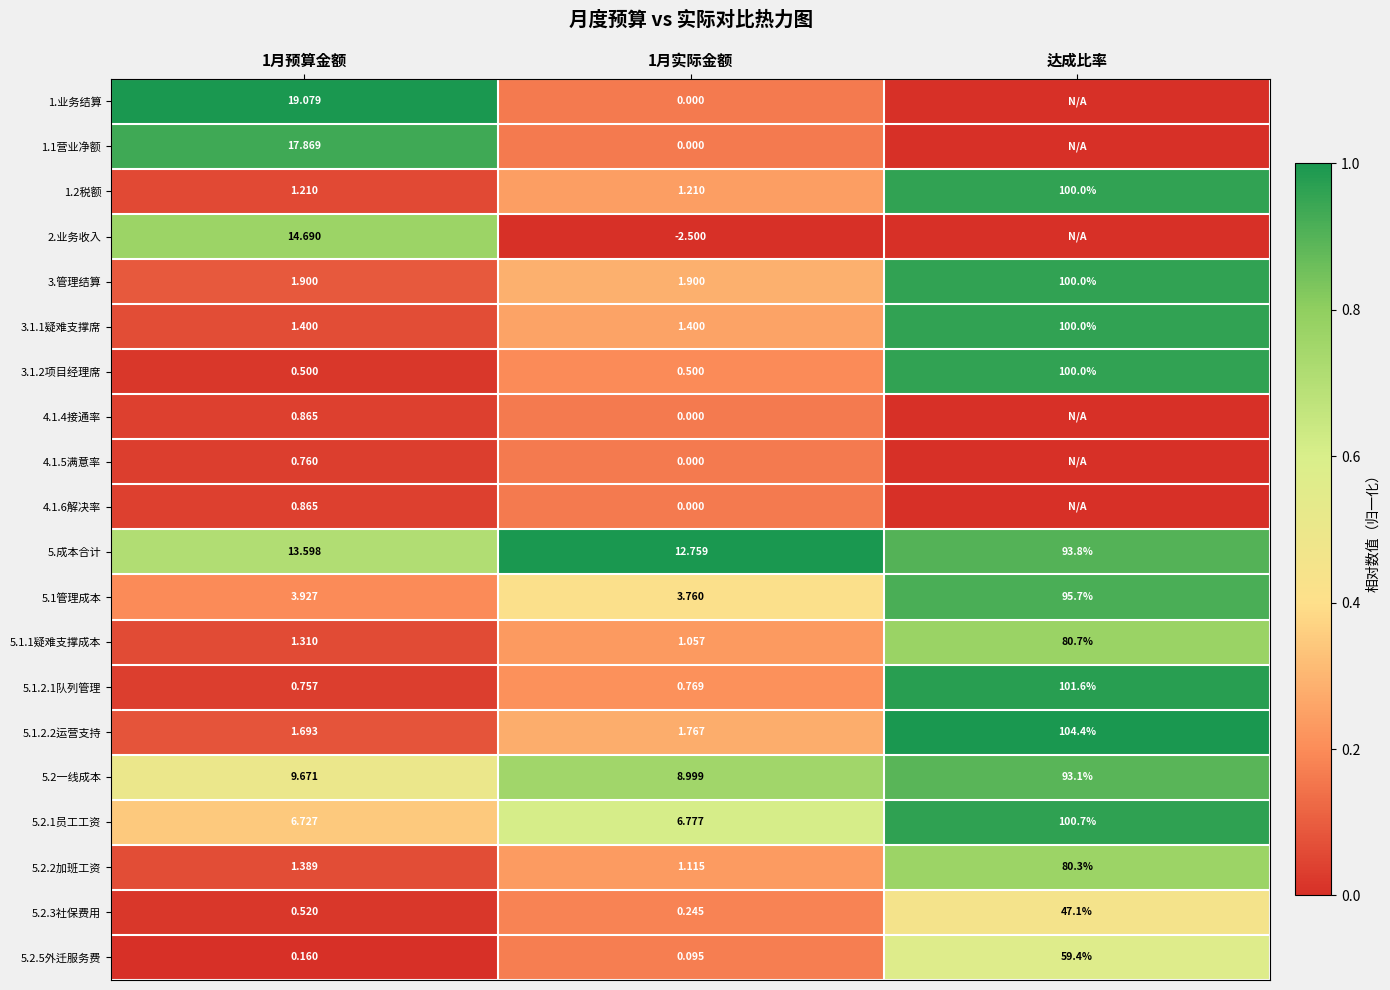

Is the value of 5.2.2加班工资 at 1月实际金额 greater than the value of 5.1.2.2运营支持 at 1月预算金额?

No